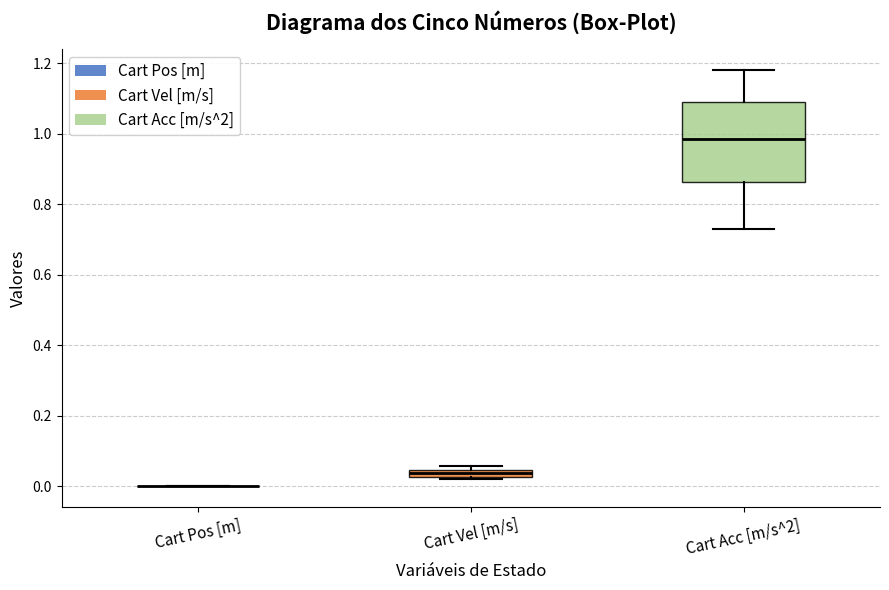

Comparing the boxes themselves (not the whiskers), which one is the tallest?

Cart Acc [m/s^2]